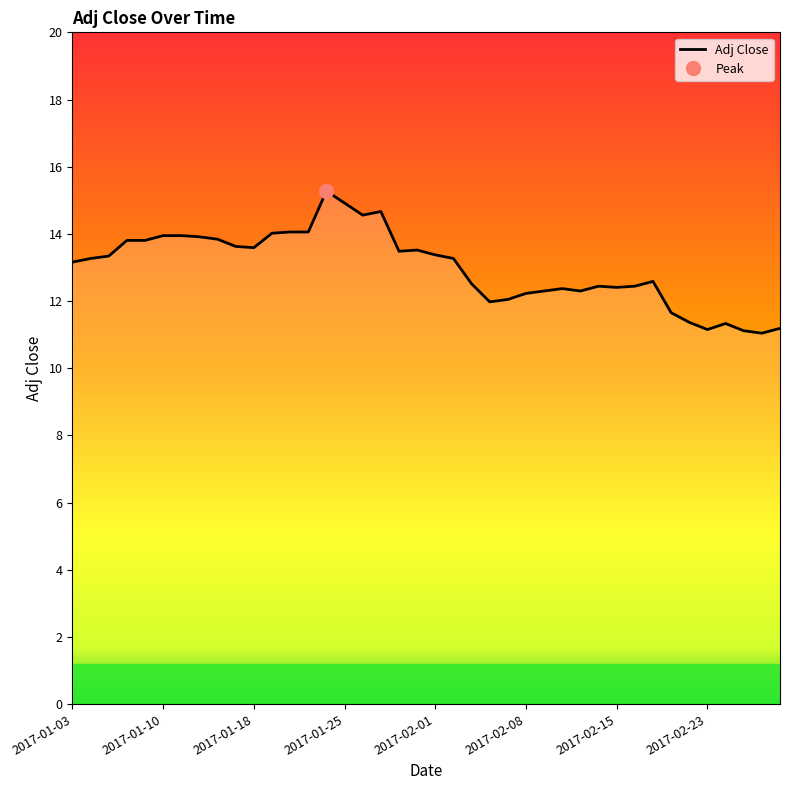

What is the sum of all values?

519.9